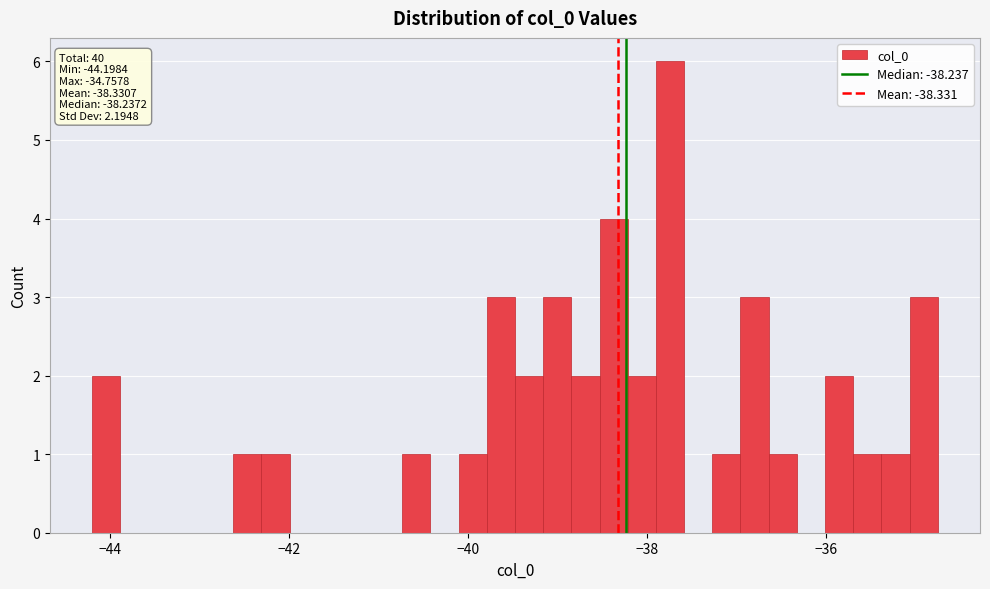

Read against the x-axis, roughly where is the centre of the tallest bar?

-37.8